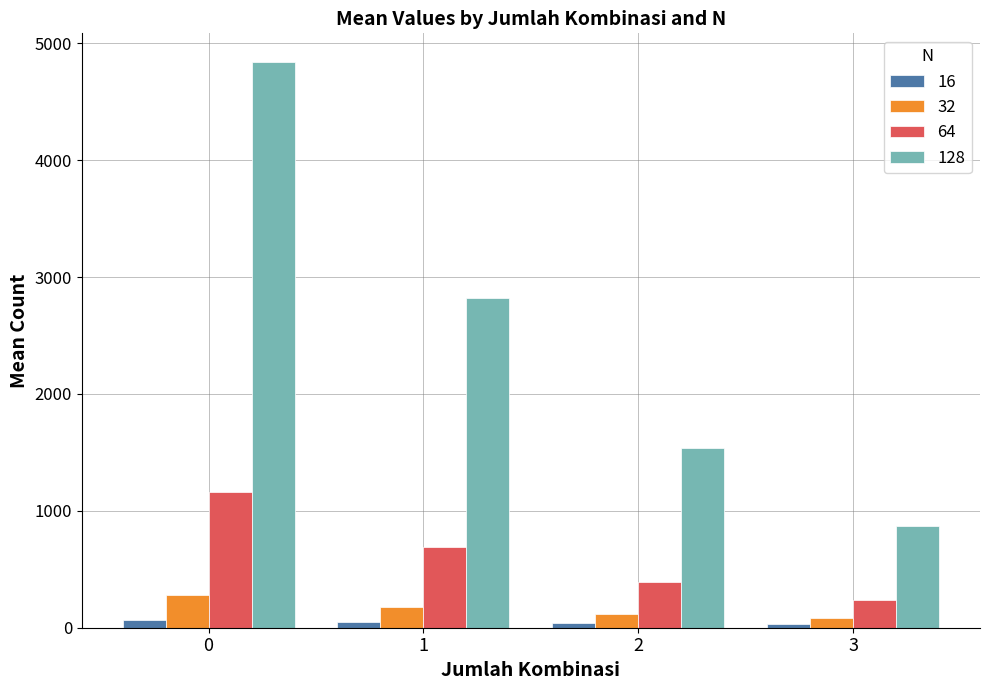

What is the difference between the maximum and minimum values in the 128 series?

3977.5